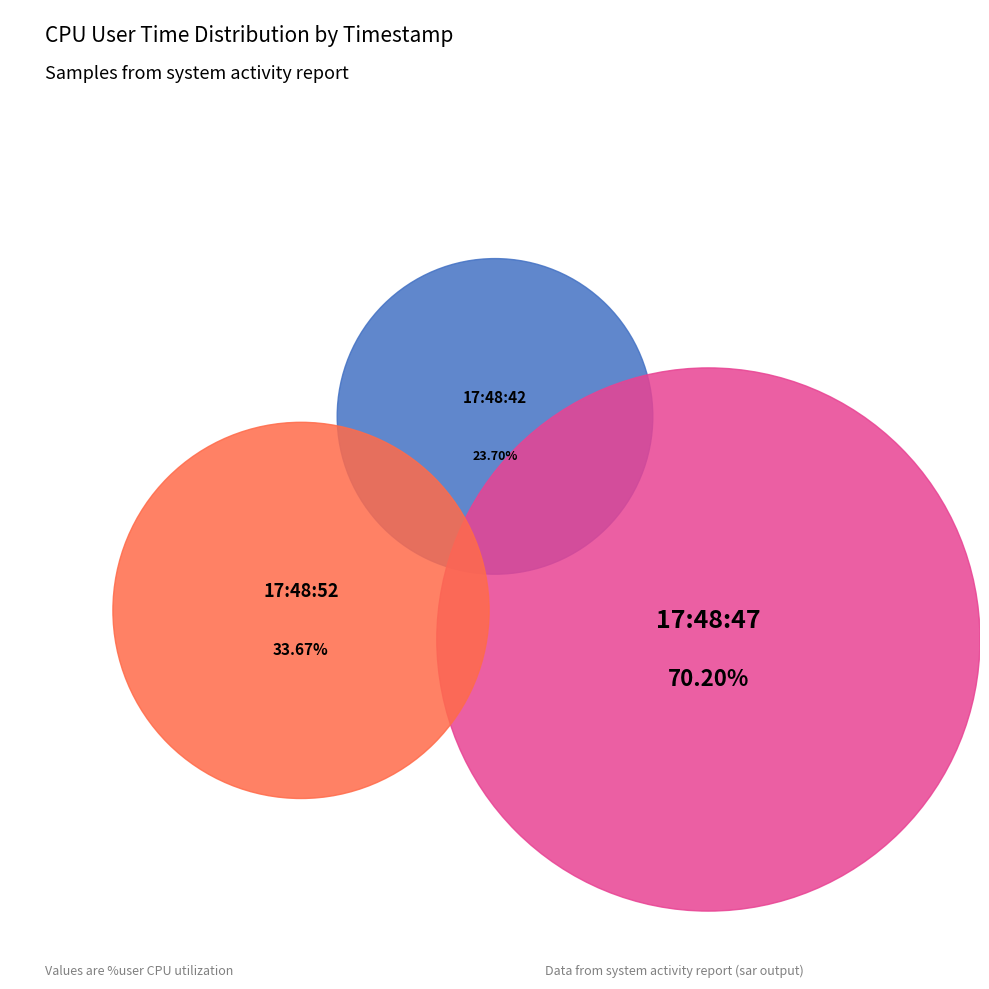

Count the number of slices in the pie.

3